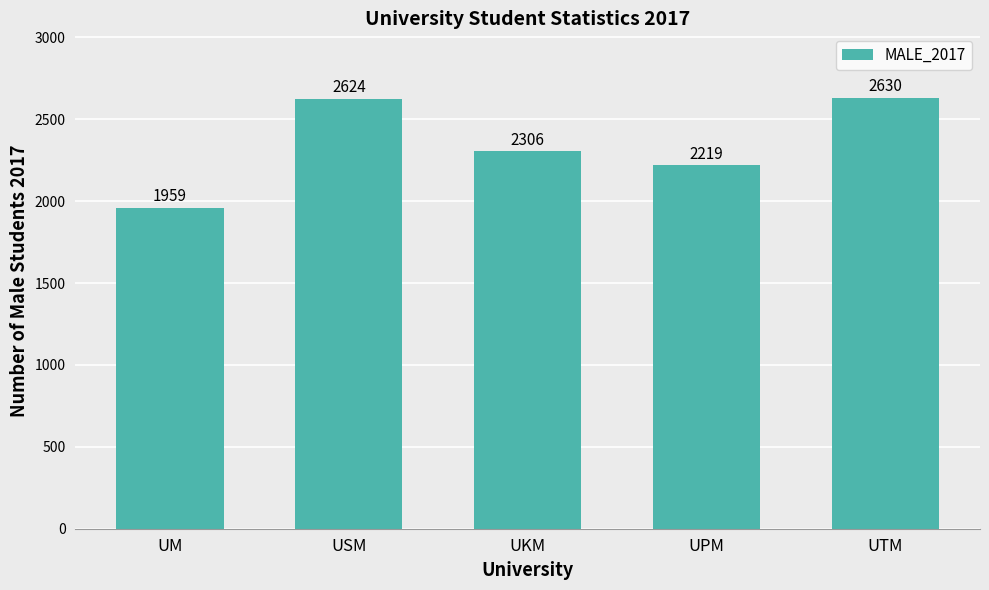

Where does the data first go above 2306?

USM